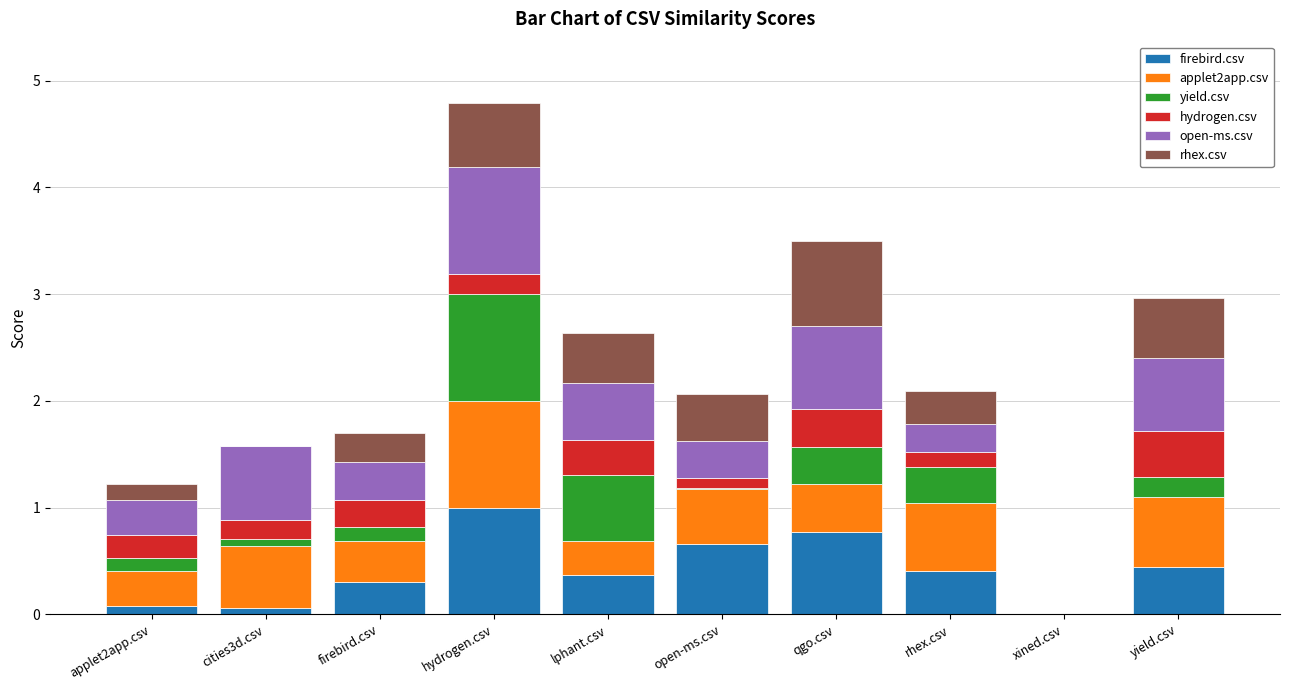

What is the maximum value for firebird.csv?

1.0